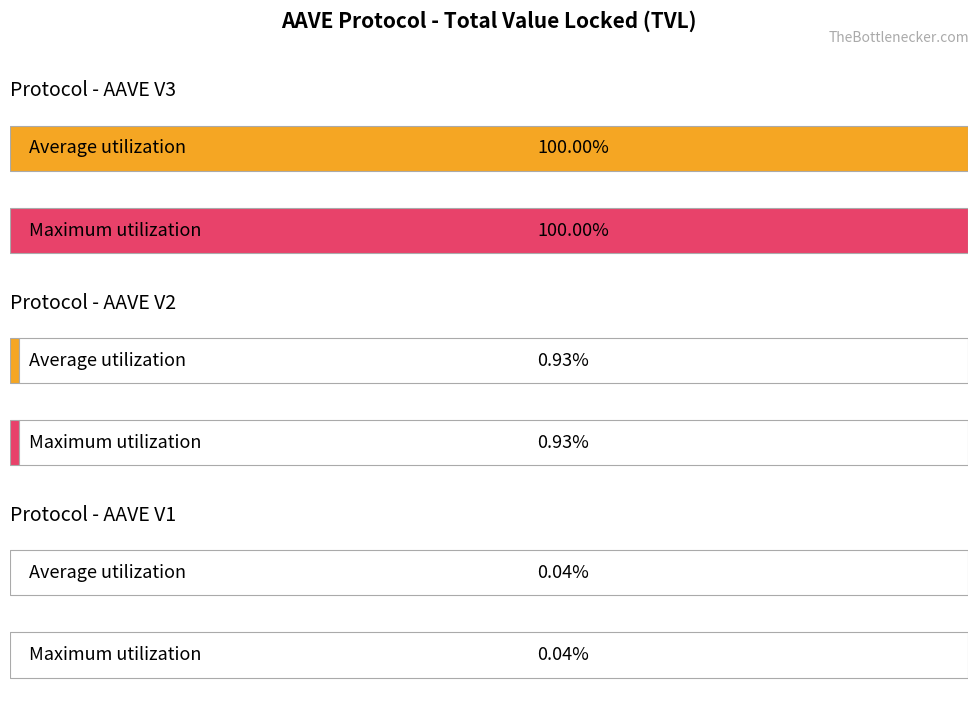

Count the number of categories in the chart.

3